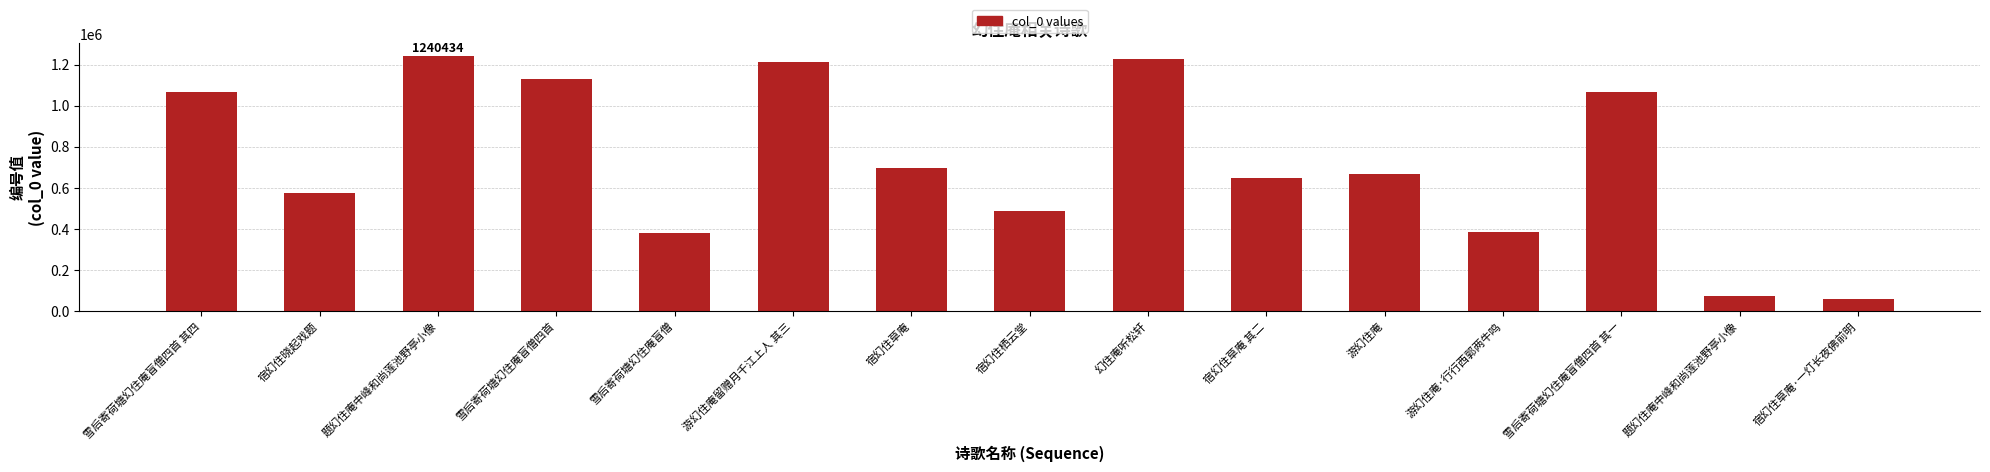

How many series are shown in this chart?

1